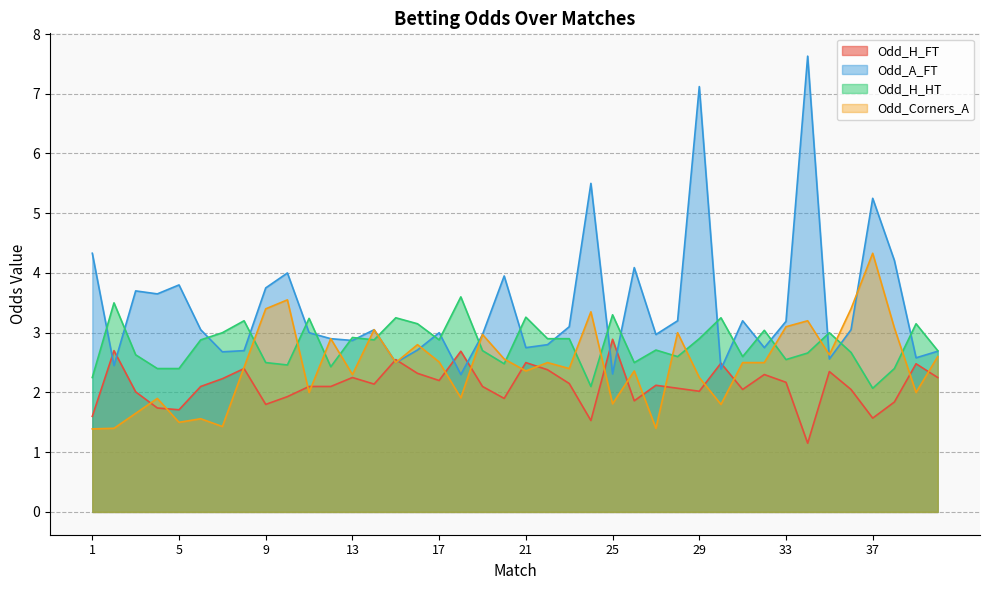

What are all the series names shown in the legend?

Odd_H_FT, Odd_A_FT, Odd_H_HT, Odd_Corners_A